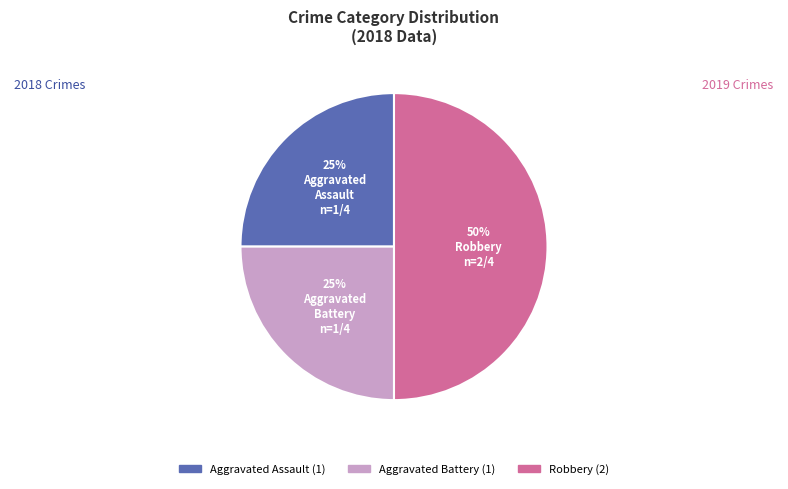

Which slice is the largest?

Robbery